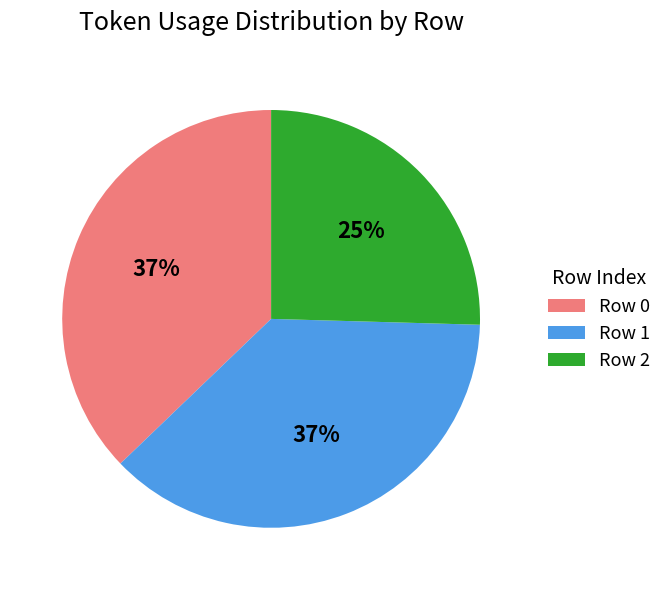

Approximately how many times larger is the value at Row 0 compared to Row 2?

1.5